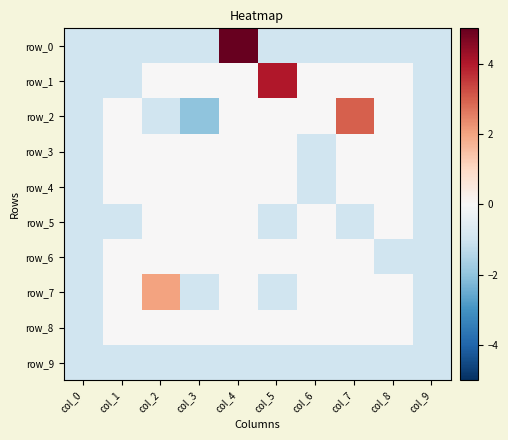

Reading left to right, transcribe all the data shown in this chart.

row_0: col_0=-1	col_1=-1	col_2=-1	col_3=-1	col_4=5	col_5=-1	col_6=-1	col_7=-1	col_8=-1	col_9=-1
row_1: col_0=-1	col_1=-1	col_2=0	col_3=0	col_4=0	col_5=4	col_6=0	col_7=0	col_8=0	col_9=-1
row_2: col_0=-1	col_1=0	col_2=-1	col_3=-2	col_4=0	col_5=0	col_6=0	col_7=3	col_8=0	col_9=-1
row_3: col_0=-1	col_1=0	col_2=0	col_3=0	col_4=0	col_5=0	col_6=-1	col_7=0	col_8=0	col_9=-1
row_4: col_0=-1	col_1=0	col_2=0	col_3=0	col_4=0	col_5=0	col_6=-1	col_7=0	col_8=0	col_9=-1
row_5: col_0=-1	col_1=-1	col_2=0	col_3=0	col_4=0	col_5=-1	col_6=0	col_7=-1	col_8=0	col_9=-1
row_6: col_0=-1	col_1=0	col_2=0	col_3=0	col_4=0	col_5=0	col_6=0	col_7=0	col_8=-1	col_9=-1
row_7: col_0=-1	col_1=0	col_2=2	col_3=-1	col_4=0	col_5=-1	col_6=0	col_7=0	col_8=0	col_9=-1
row_8: col_0=-1	col_1=0	col_2=0	col_3=0	col_4=0	col_5=0	col_6=0	col_7=0	col_8=0	col_9=-1
row_9: col_0=-1	col_1=-1	col_2=-1	col_3=-1	col_4=-1	col_5=-1	col_6=-1	col_7=-1	col_8=-1	col_9=-1